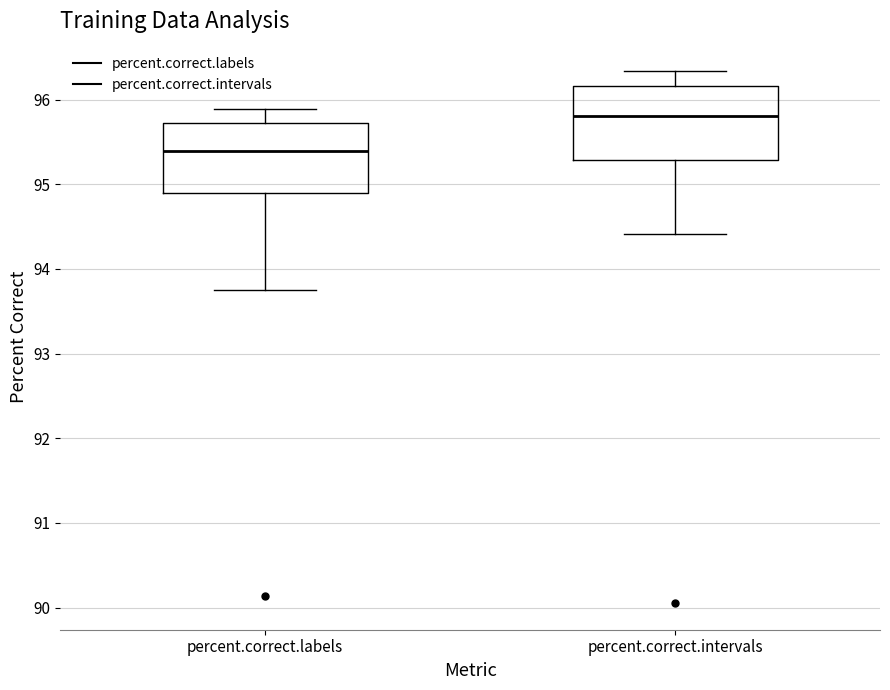

Where is the upper edge of the box for percent.correct.intervals on the y-axis? The values are not printed on the chart, so give them approximately, as read against the axis.

96.2